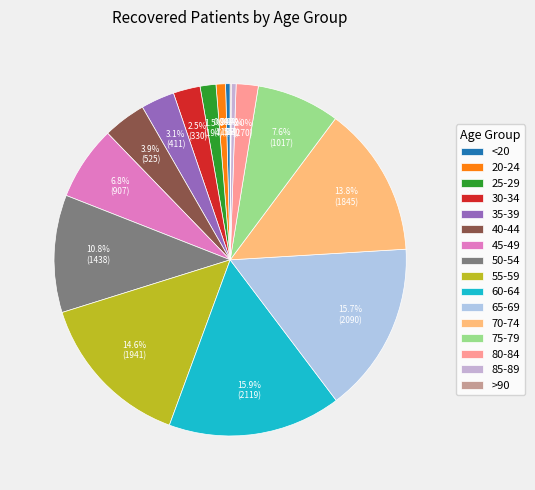

What is the largest slice in the pie chart?

60-64